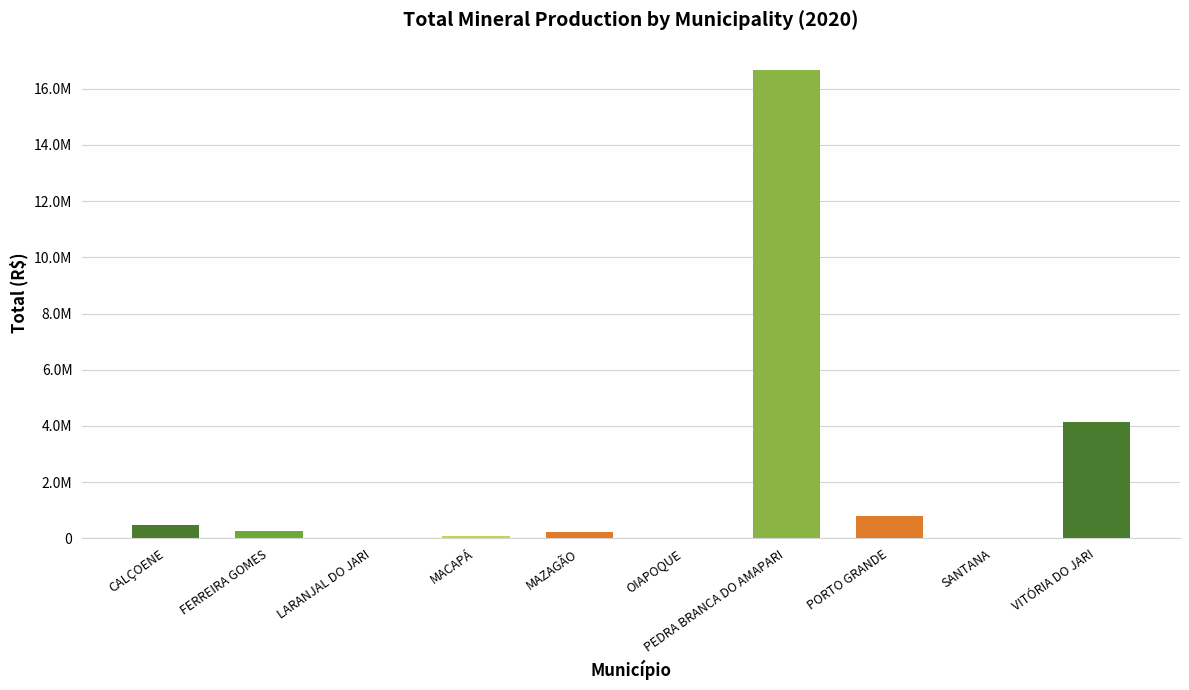

The chart shows a value of 16655621.9 at PEDRA BRANCA DO AMAPARI. True or false?

True